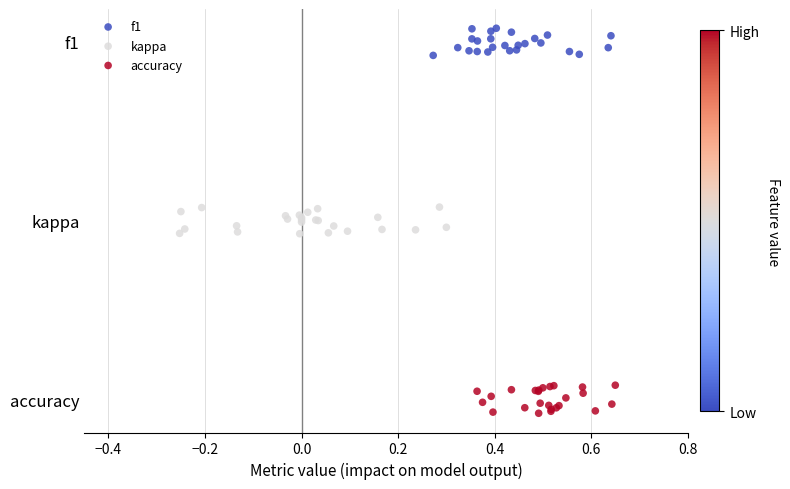

What are all the series names shown in the legend?

f1, kappa, accuracy